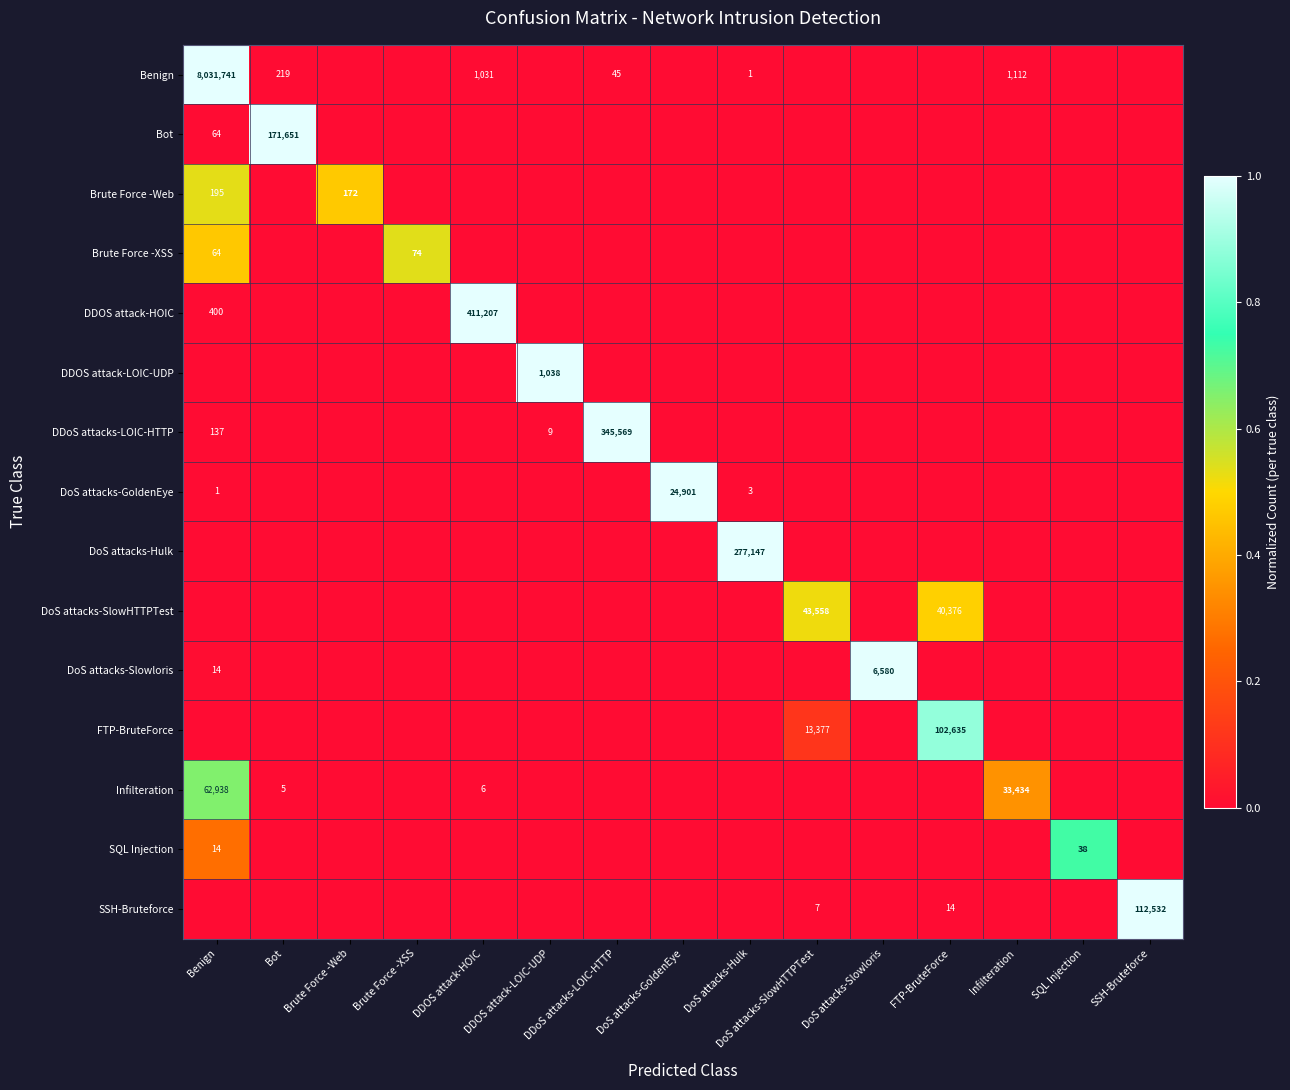

The FTP-BruteForce series shows 0.5 at FTP-BruteForce. True or false?

False